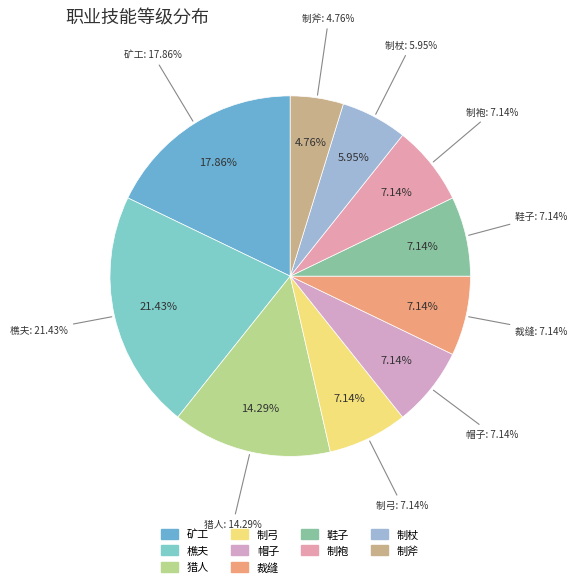

What percentage is the 鞋子 slice, to the nearest percent?

7%